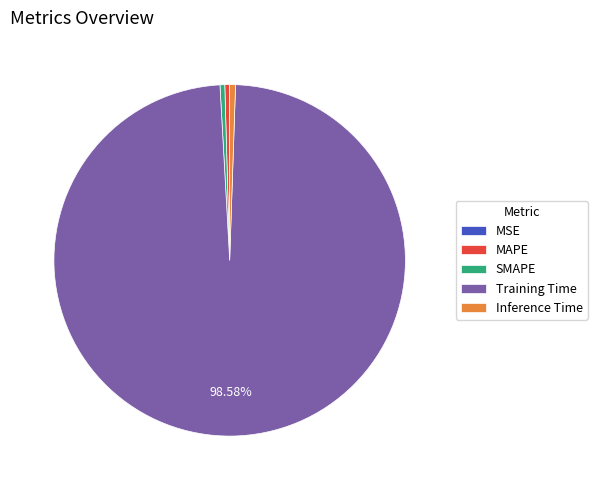

Which category has the biggest portion of the pie?

Training Time